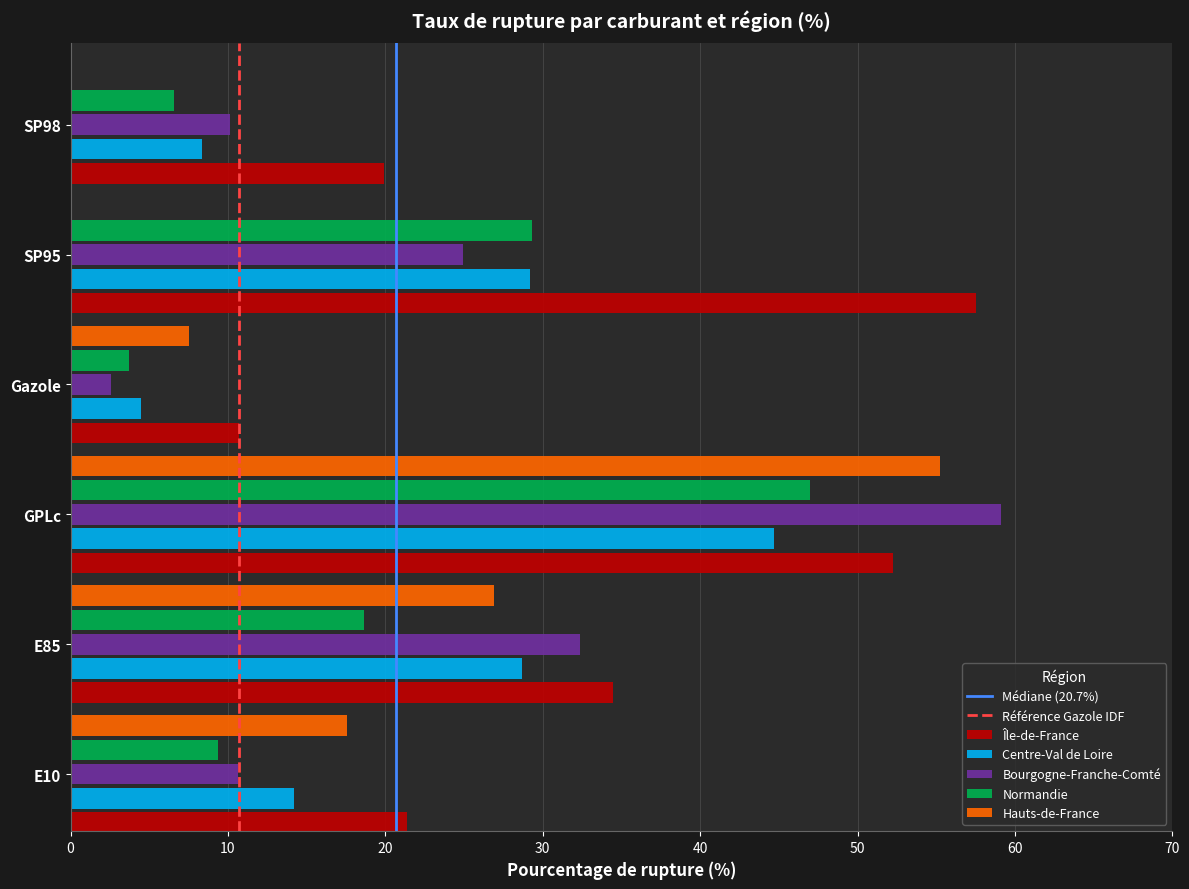

Which category has the highest value in the Centre-Val de Loire series?

GPLc